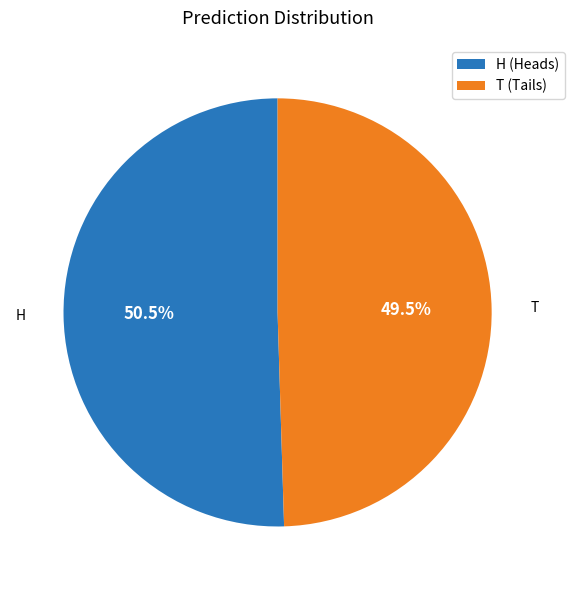

How much of the chart is everything except T?

50.5%